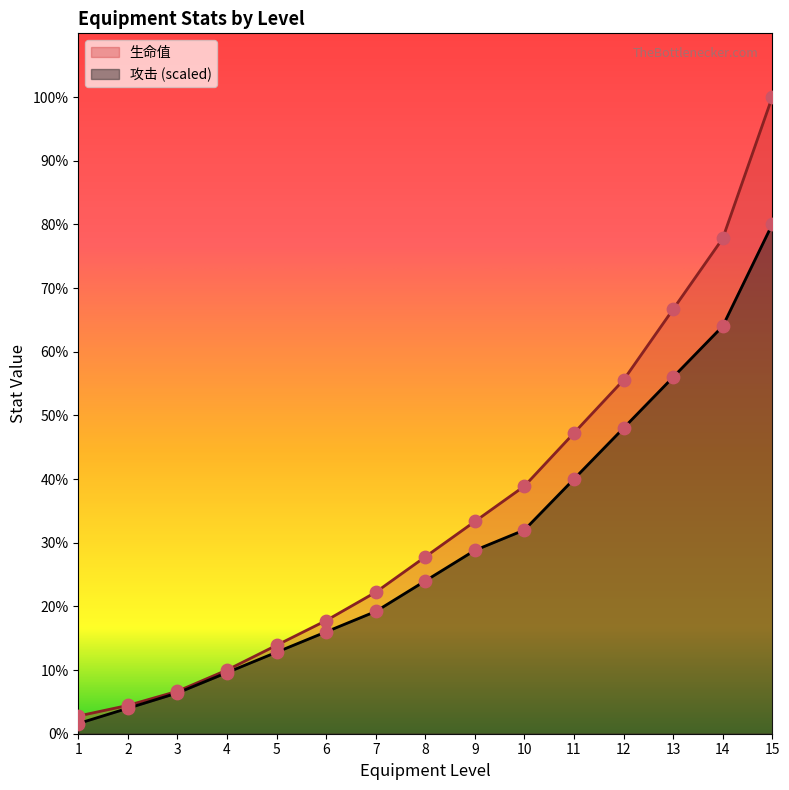

Which series has the largest Y range (max minus min)?

生命值